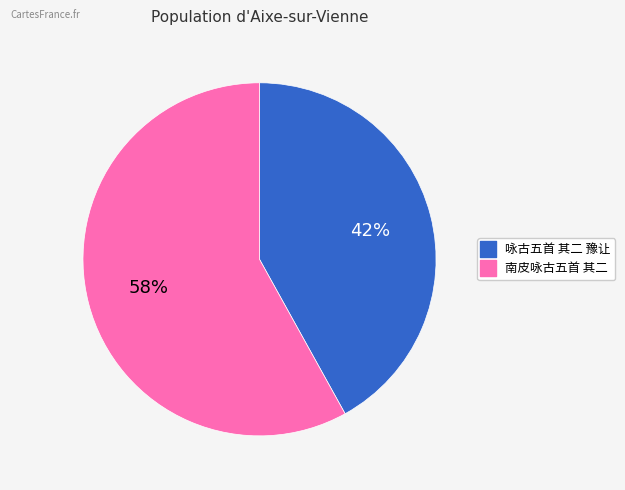

The 咏古五首 其二 豫让 slice represents 42% of the pie. True or false?

True